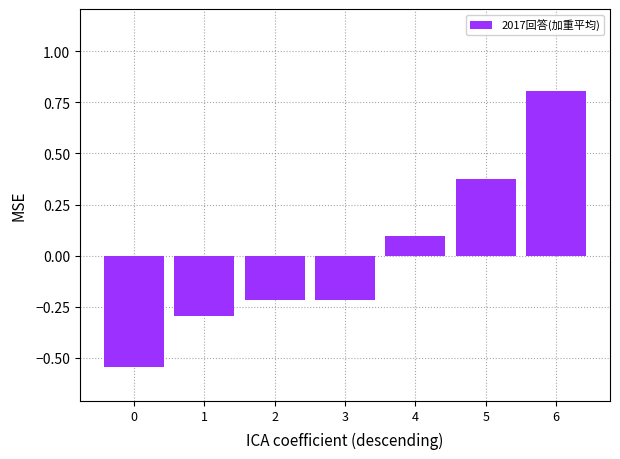

Are the bars grouped side by side (vs. stacked)?

No